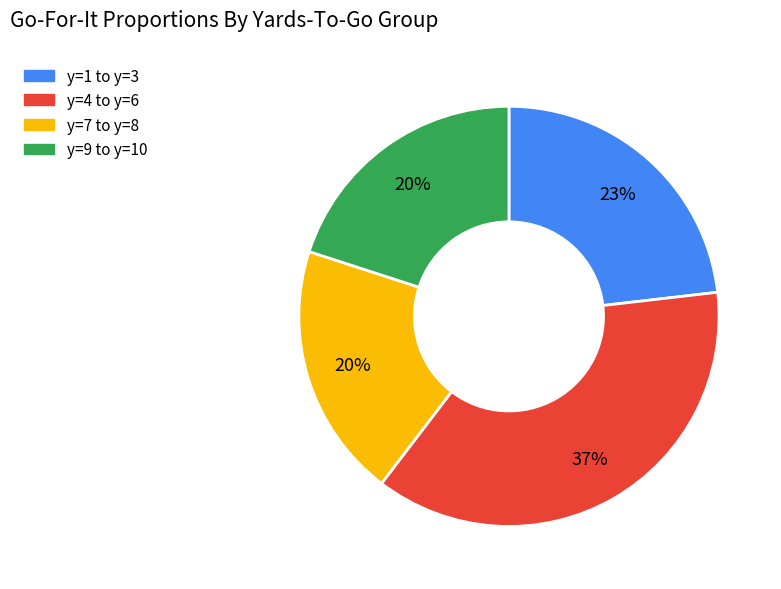

Does any single category account for the majority?

No